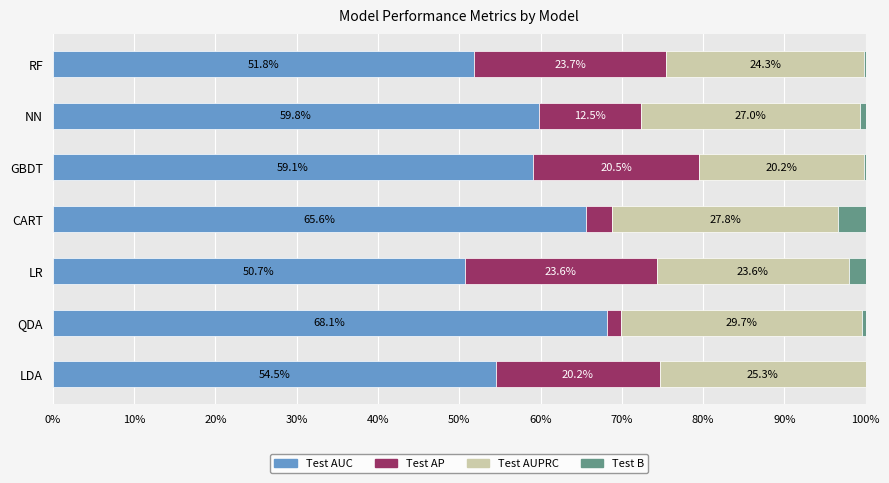

What are all the series names shown in the legend?

Test AUC, Test AP, Test AUPRC, Test B